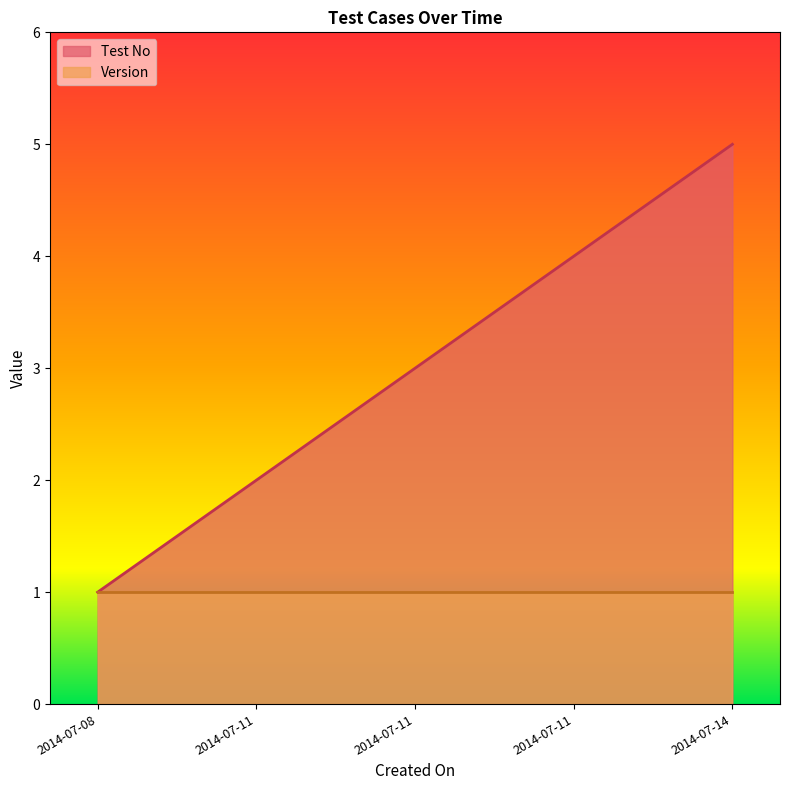

What is the minimum value shown in the chart?

1